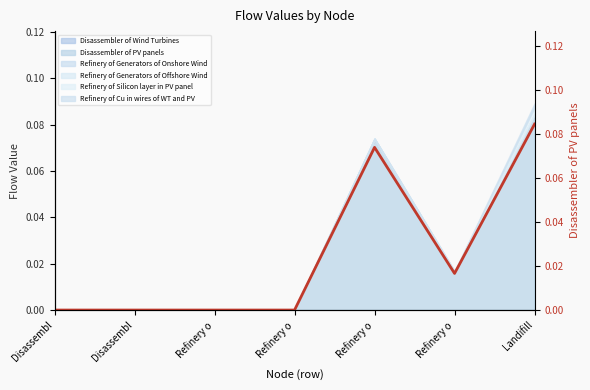

What is the label of the 4th point from the right?

Refinery o